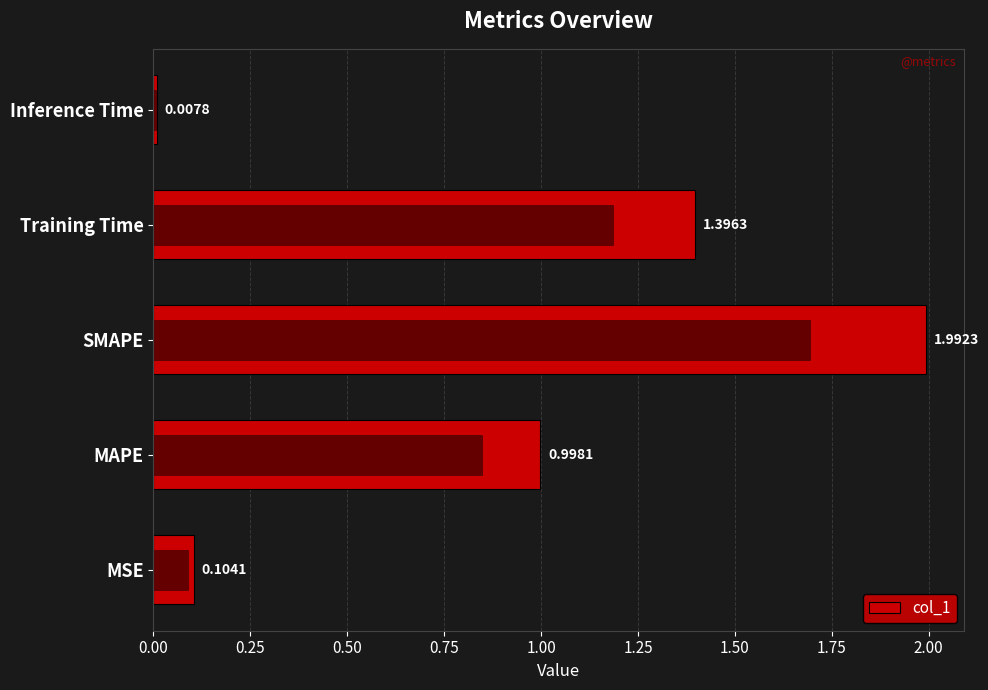

What is the maximum value shown in the chart?

2.0